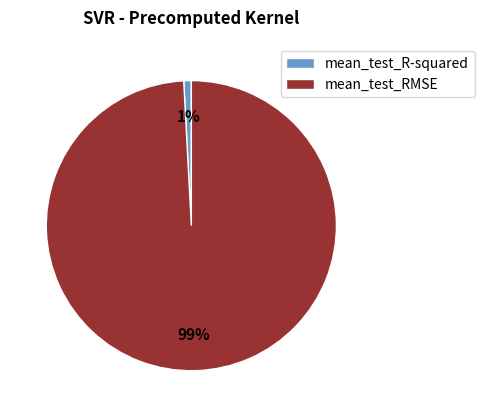

Which has a higher value, mean_test_R-squared or mean_test_RMSE?

mean_test_RMSE